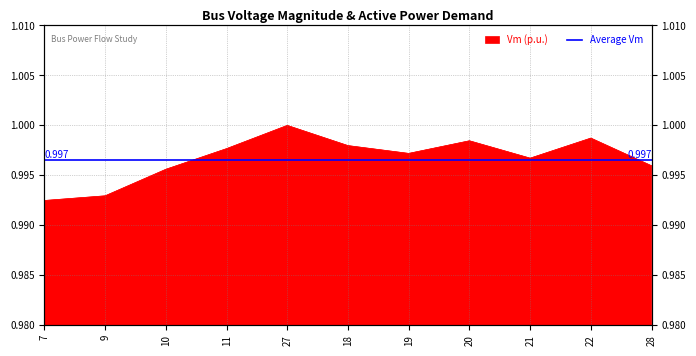

Reading left to right, what are all the values shown in this chart?

1.0	1.0	1.0	1.0	1.0	1.0	1.0	1.0	1.0	1.0	1.0